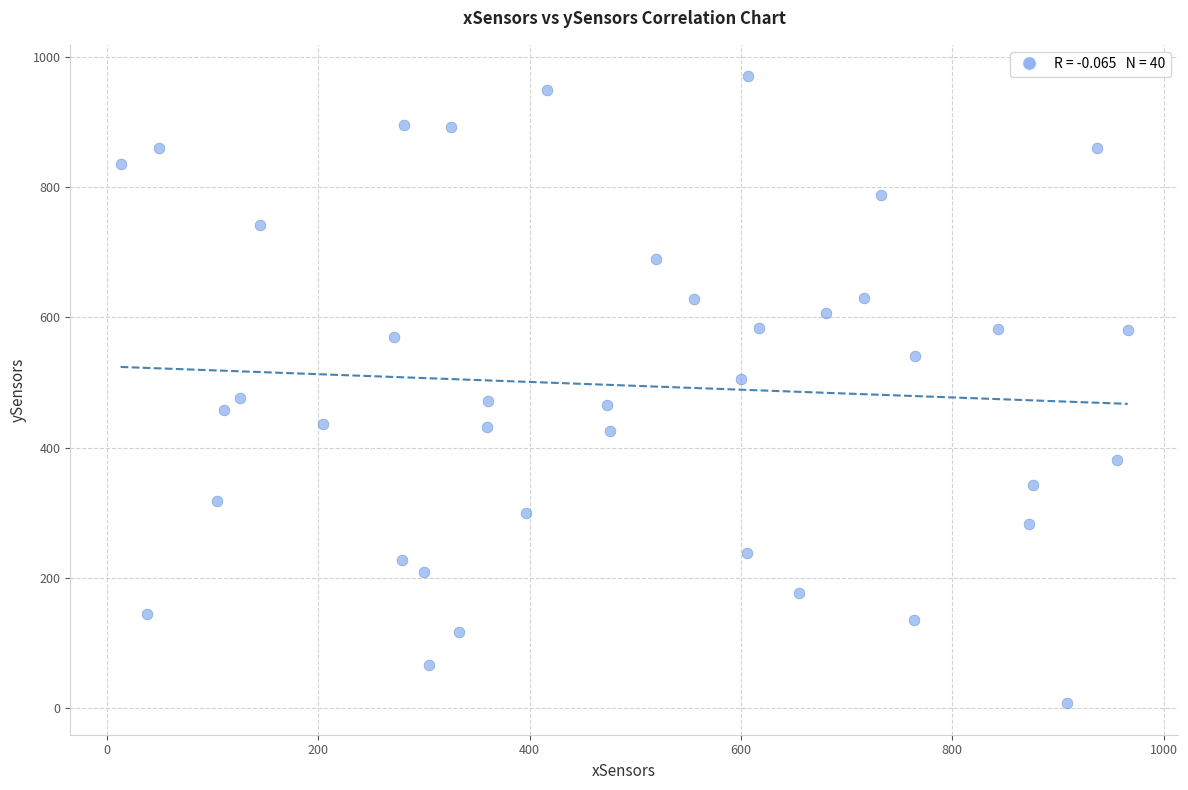

What is the range of Y values (max minus min)?

962.3